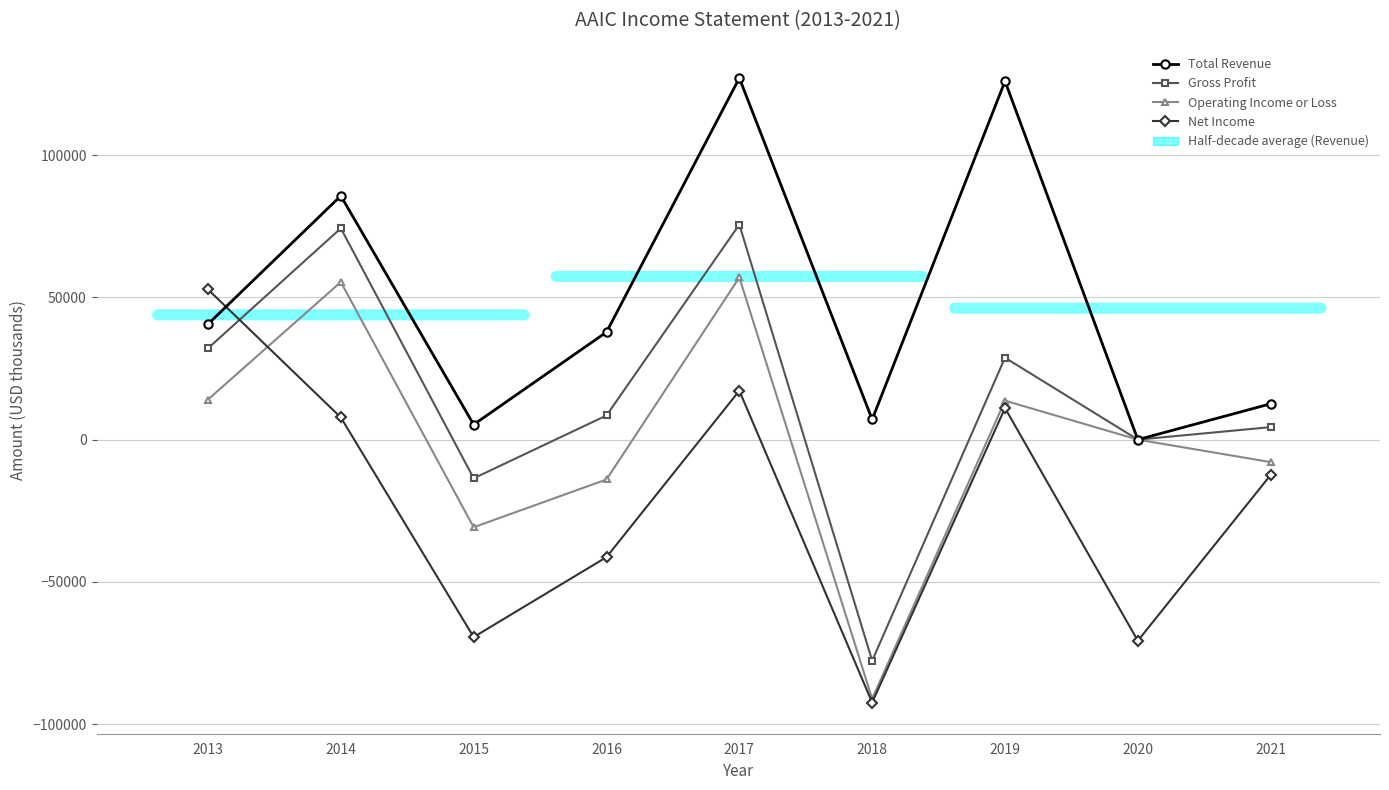

How many lines are shown in the chart?

4